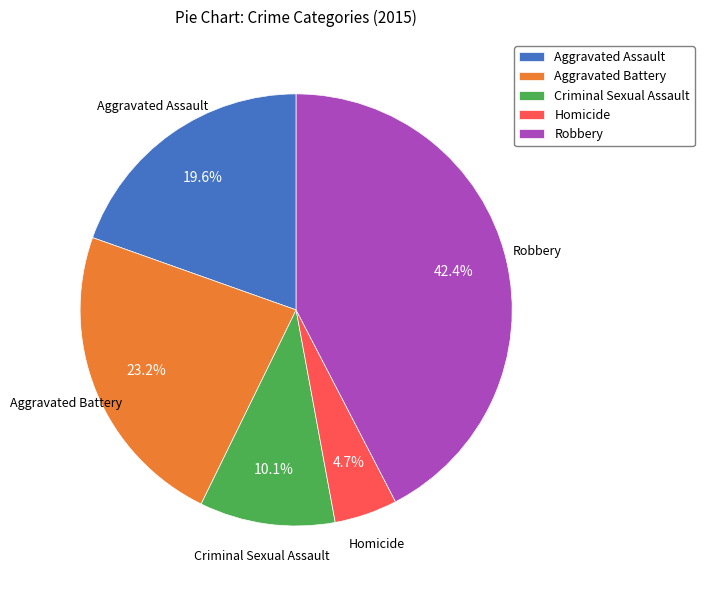

To the nearest percent, what is the average slice percentage?

20%